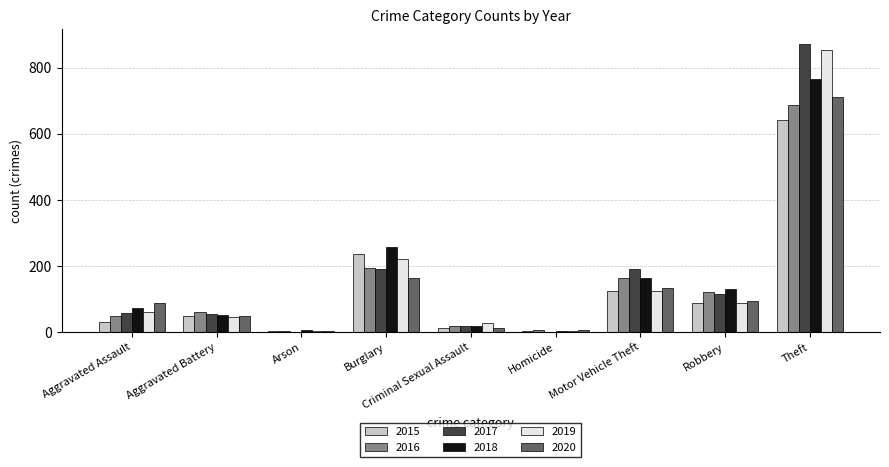

What is the difference between the 2020 values at Aggravated Assault and Criminal Sexual Assault?

75